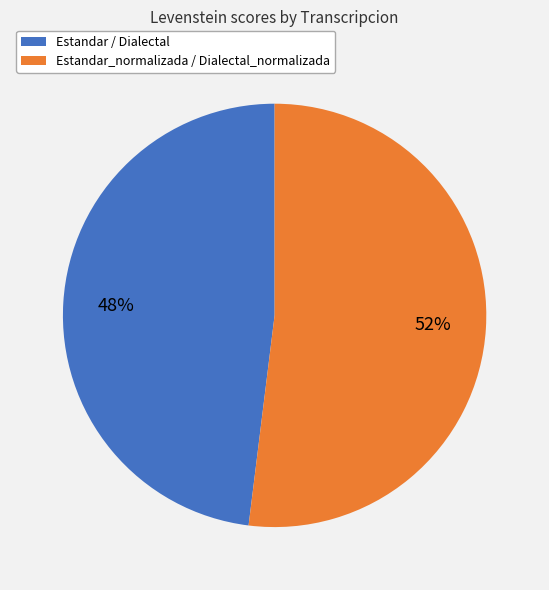

To the nearest percent, what is the difference between the largest and smallest slice percentages?

4%